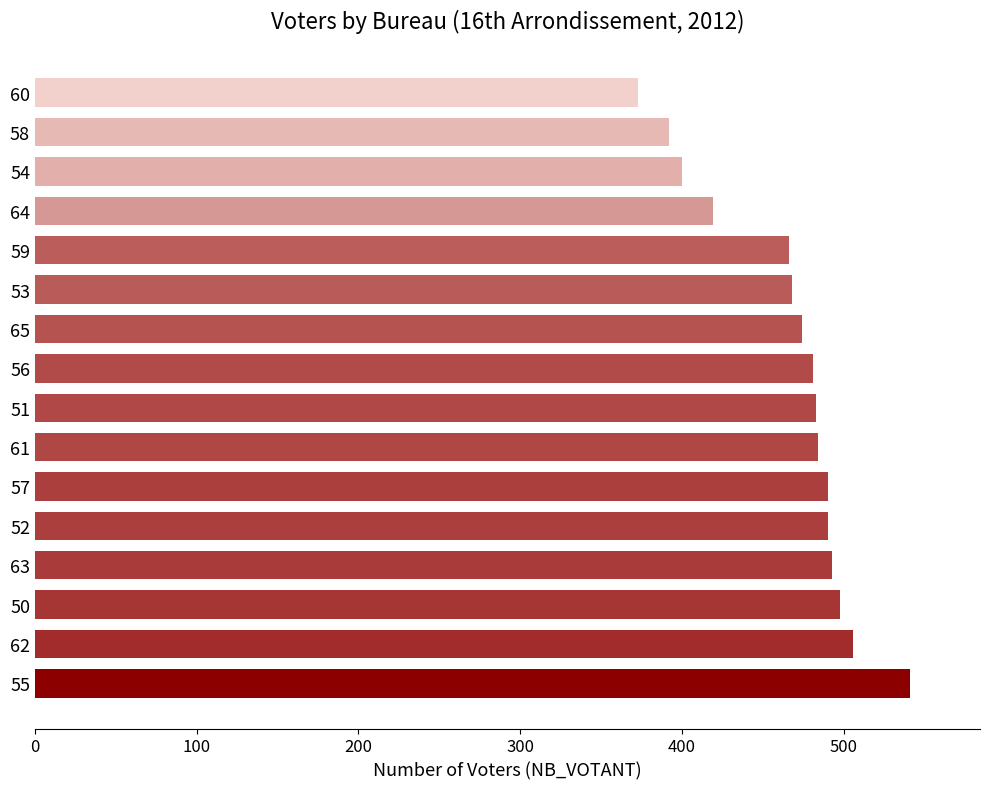

The value at 51 is 189. True or false?

False